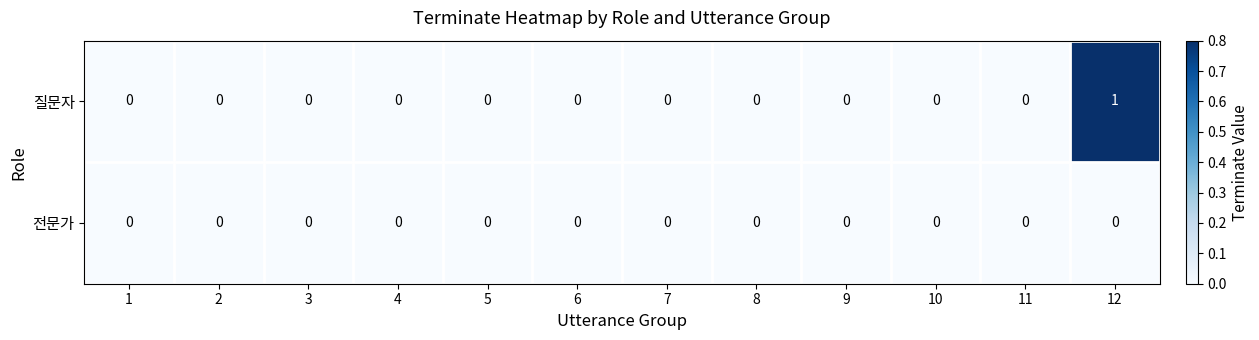

Which category has the highest value across all series?

12